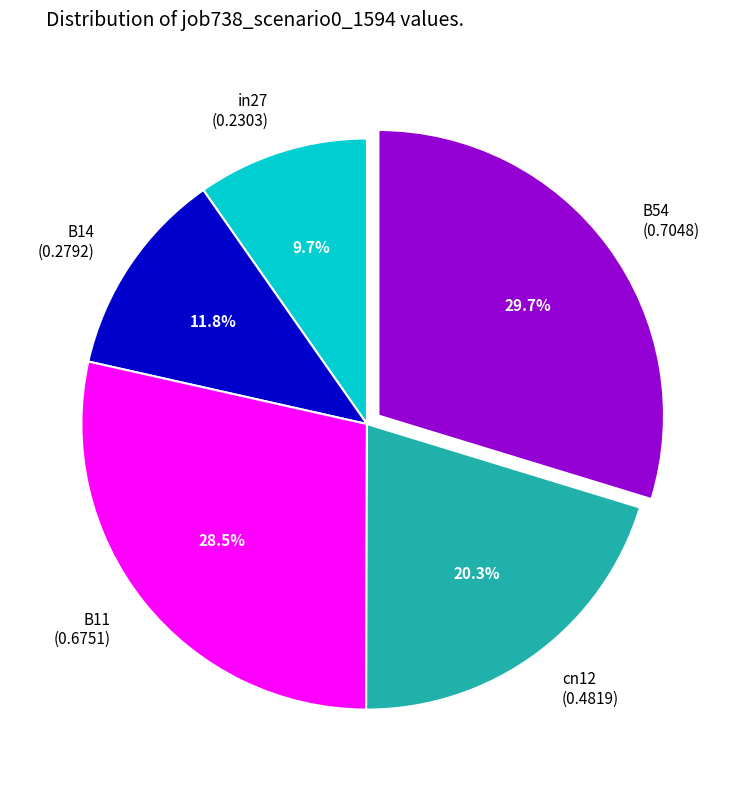

To the nearest percent, what is the difference between the cn12 and B54 slice percentages?

9%